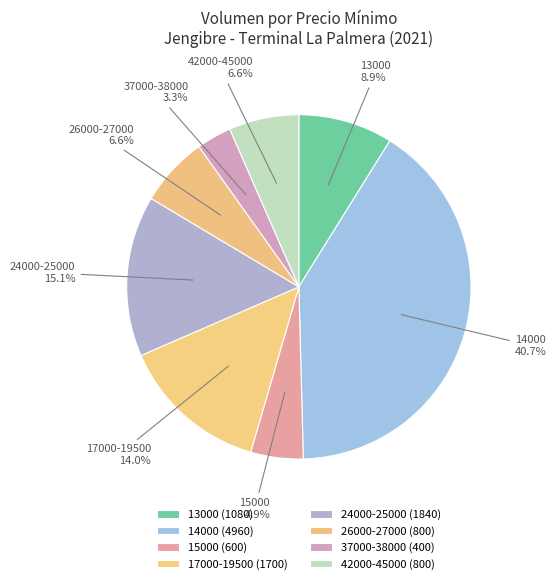

How many slices are in this pie chart?

8